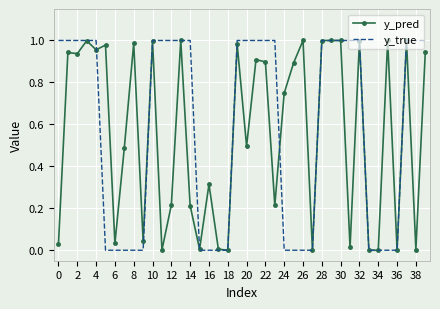

Which series has the largest range (max minus min)?

y_true